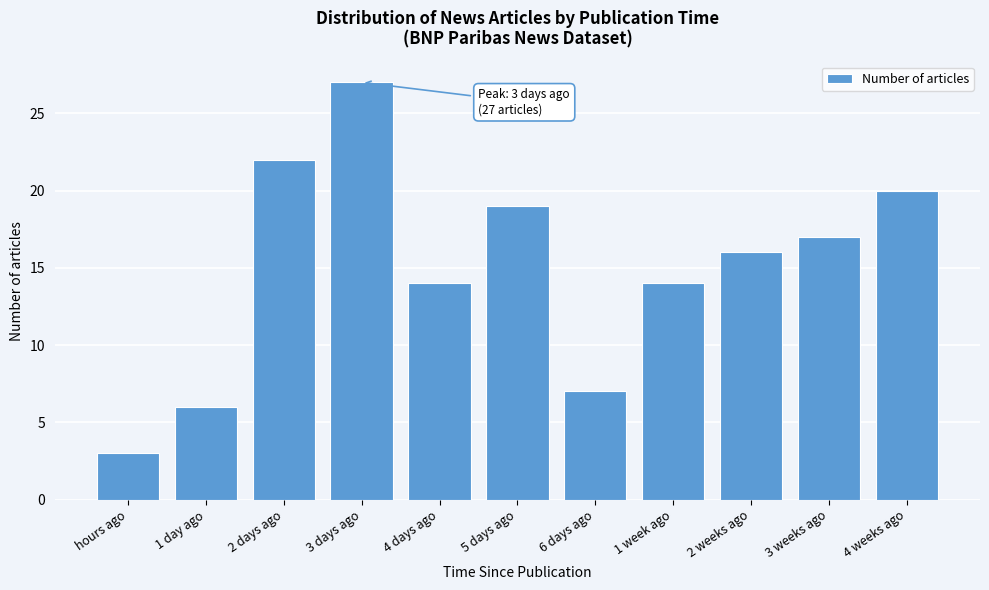

Reading left to right, what are all the values shown in this chart?

hours ago=3	1 day ago=6	2 days ago=22	3 days ago=27	4 days ago=14	5 days ago=19	6 days ago=7	1 week ago=14	2 weeks ago=16	3 weeks ago=17	4 weeks ago=20